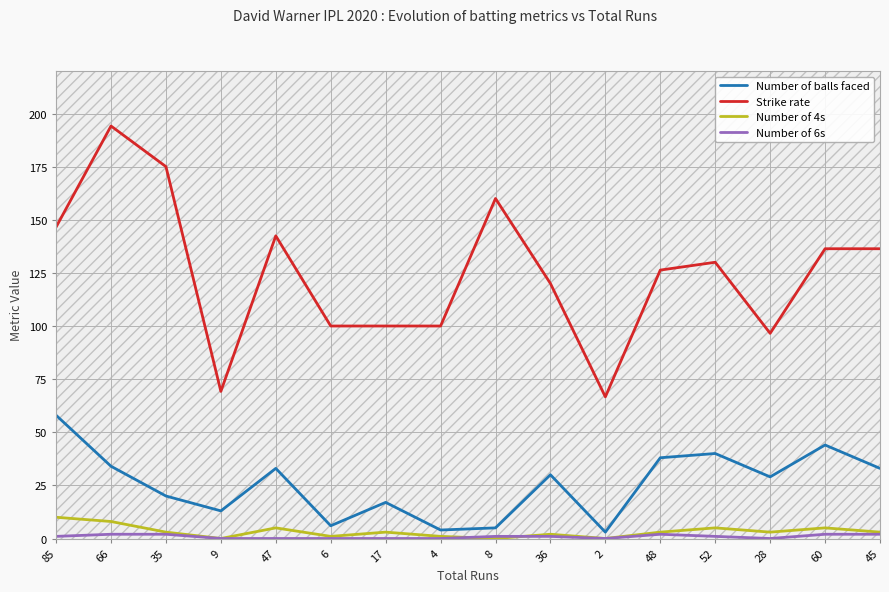

What is the average value of the Number of balls faced series?

25.4